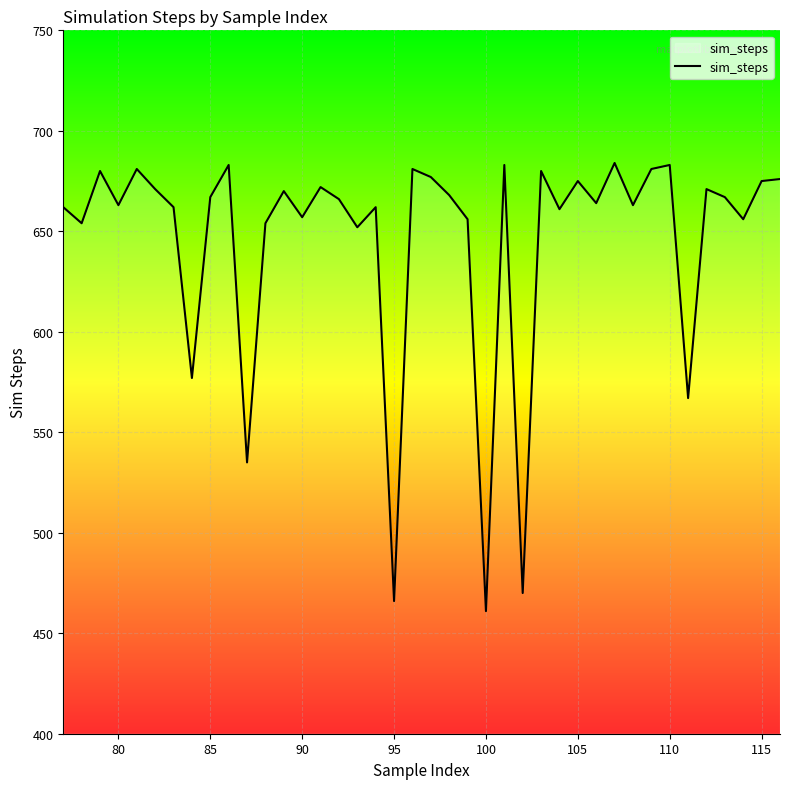

How many distinct data groups are displayed?

1